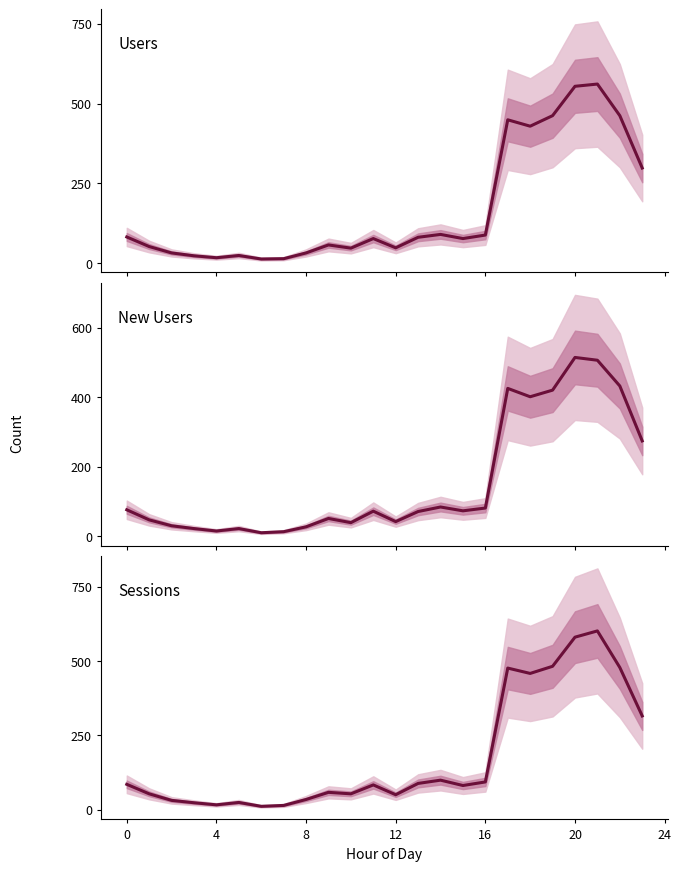

What is the difference between the maximum and minimum values in the Sessions series?

590